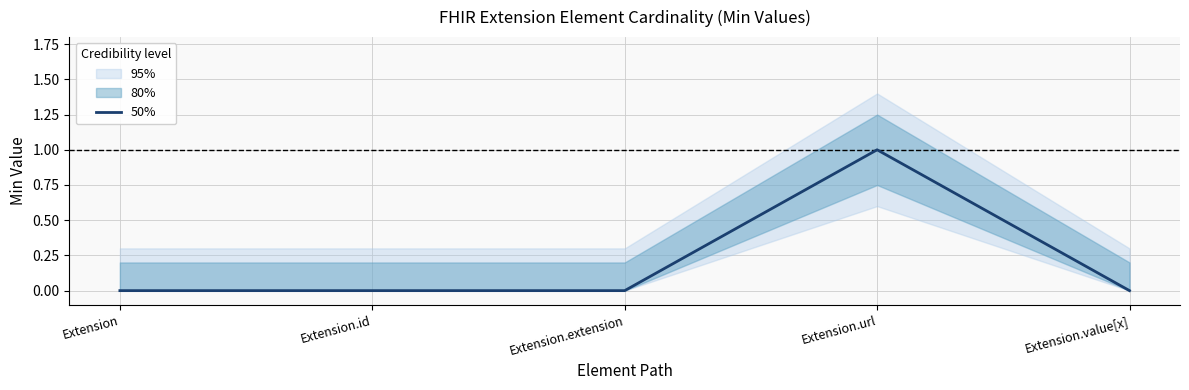

List the labels in order of value, smallest first.

Extension, Extension.id, Extension.extension, Extension.value[x], Extension.url